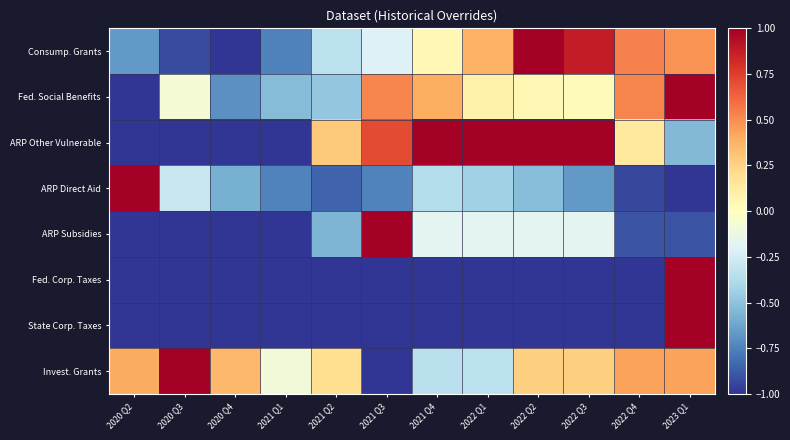

Rank the series at 2020 Q4 from highest to lowest value.

Invest. Grants, ARP Direct Aid, Fed. Social Benefits, Consump. Grants, ARP Other Vulnerable, ARP Subsidies, Fed. Corp. Taxes, State Corp. Taxes